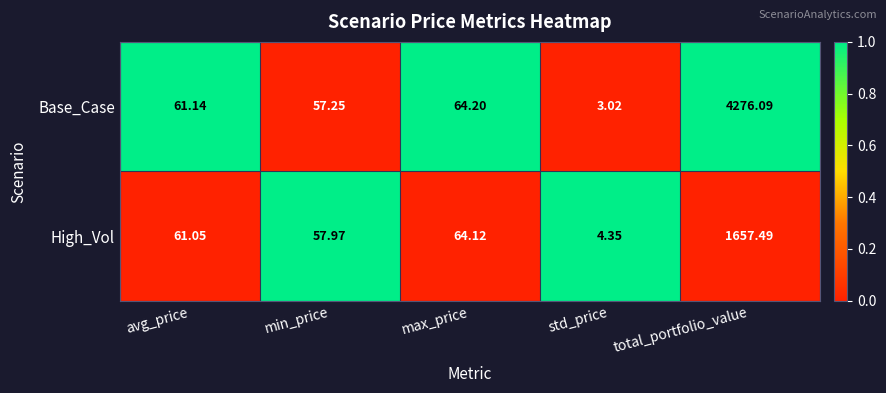

Which series has the largest range (max minus min)?

Base_Case